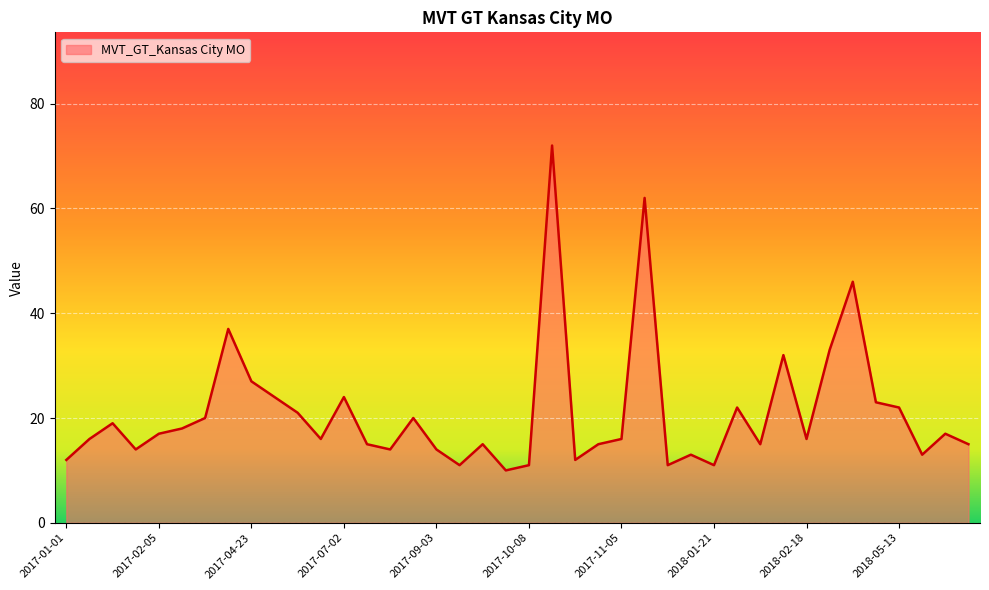

What is the minimum value shown in the chart?

10